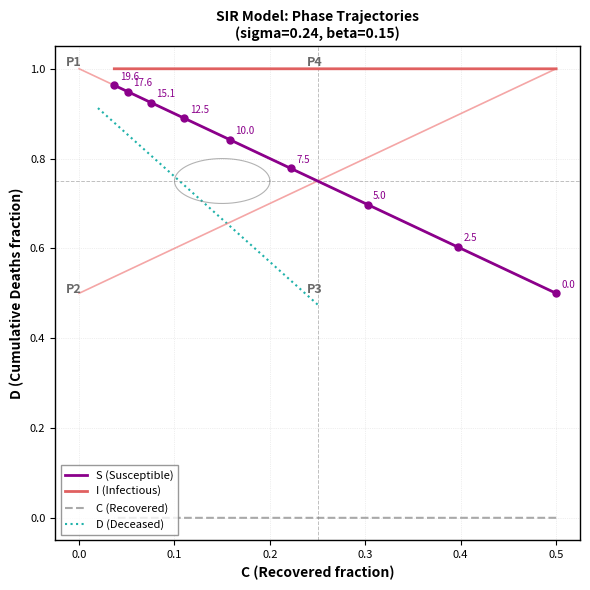

What are all the series names shown in the legend?

S (Susceptible), I (Infectious), C (Recovered), D (Deceased)